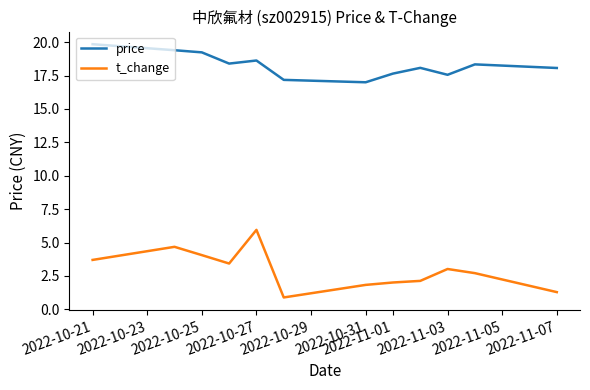

True or false: t_change and price intersect in this chart.

False